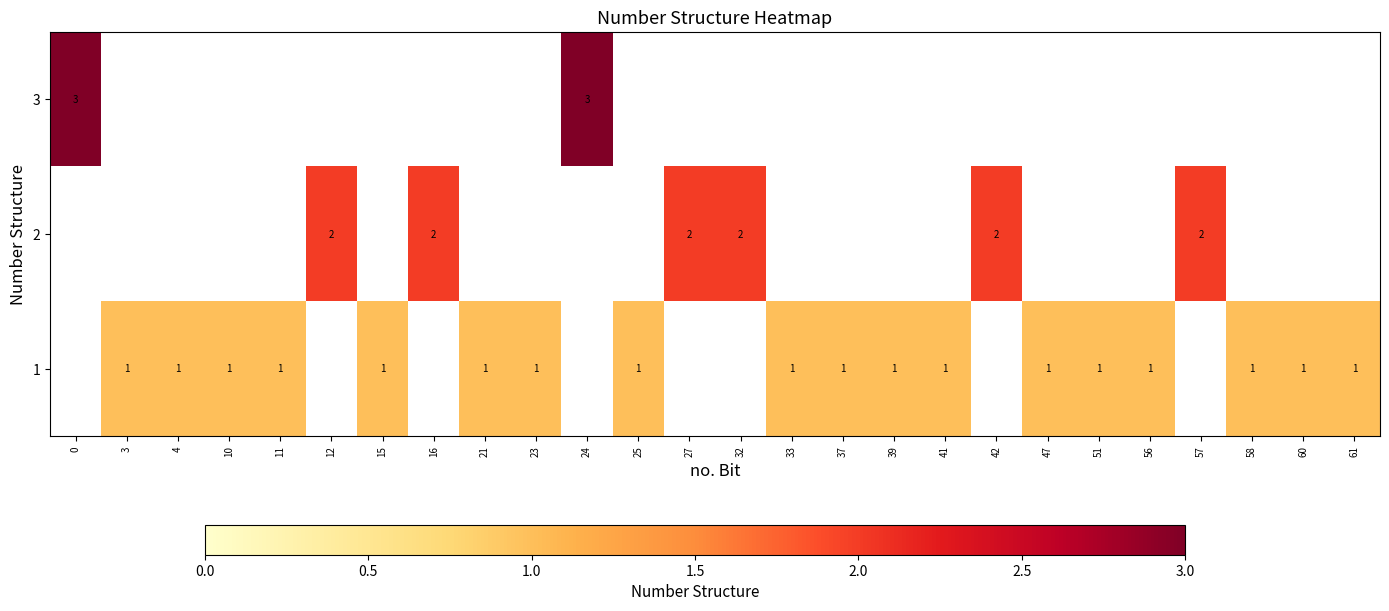

At how many categories does at least one series exceed 1?

8